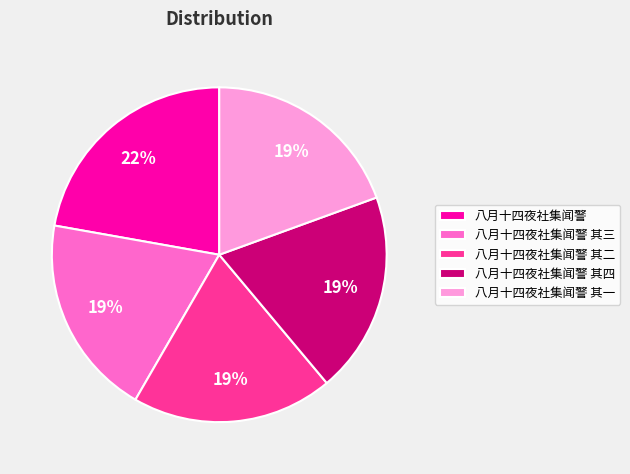

What percentage is the 八月十四夜社集闻警 其三 slice, to the nearest percent?

19%